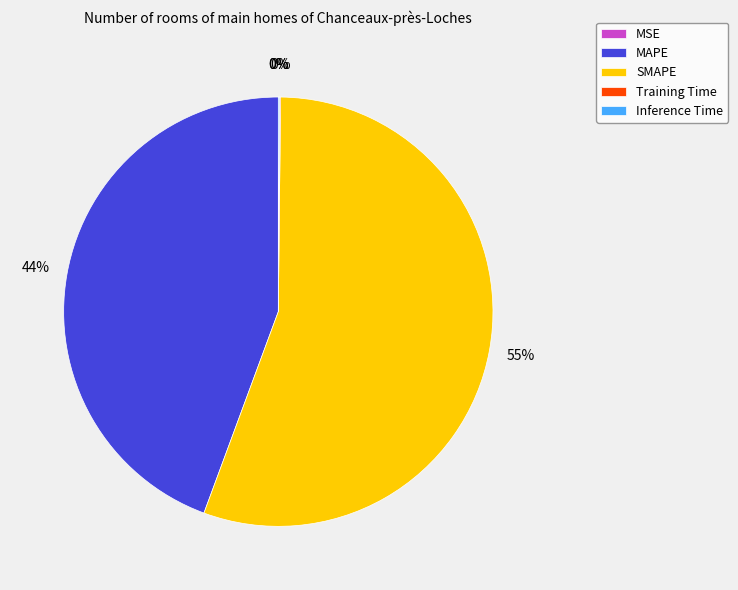

To the nearest percent, what is the average slice percentage?

20%